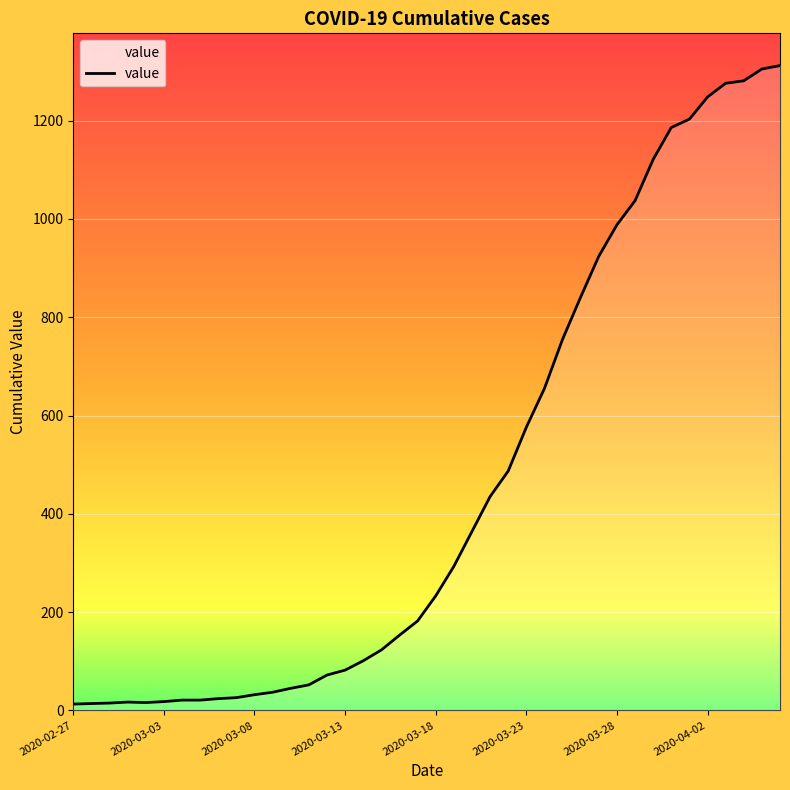

What is the sum of all values?

18584